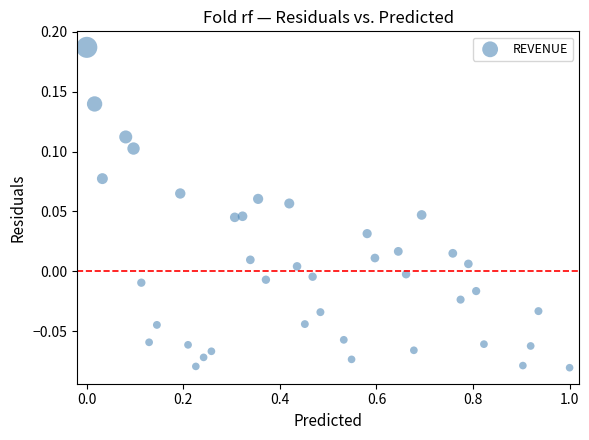

What is the range of X values (max minus min)?

1.0